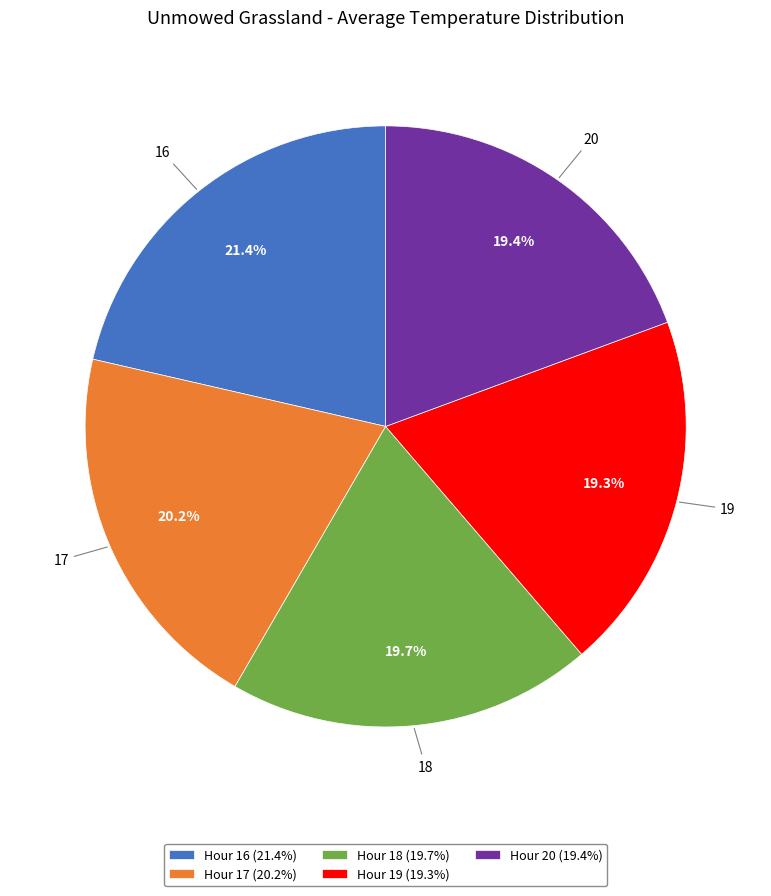

Which has a higher value, Hour 16 (21.4%) or Hour 19 (19.3%)?

Hour 16 (21.4%)